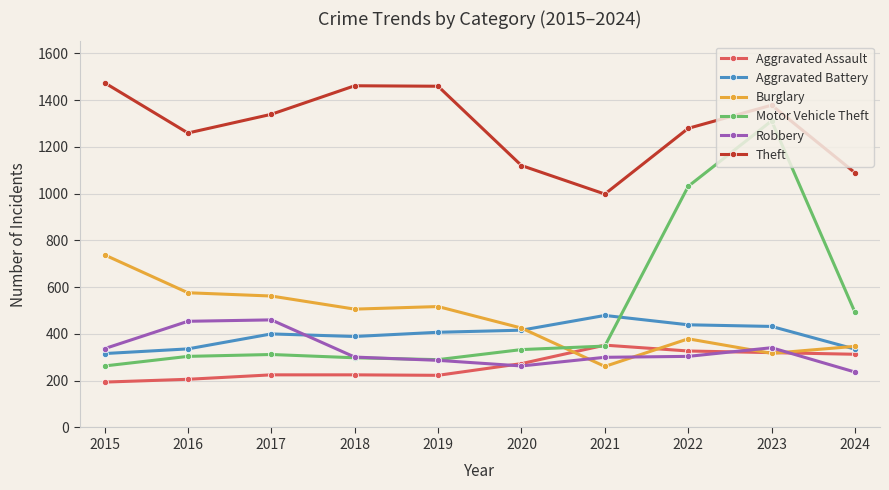

What is the difference between the maximum and minimum values in the Burglary series?

477